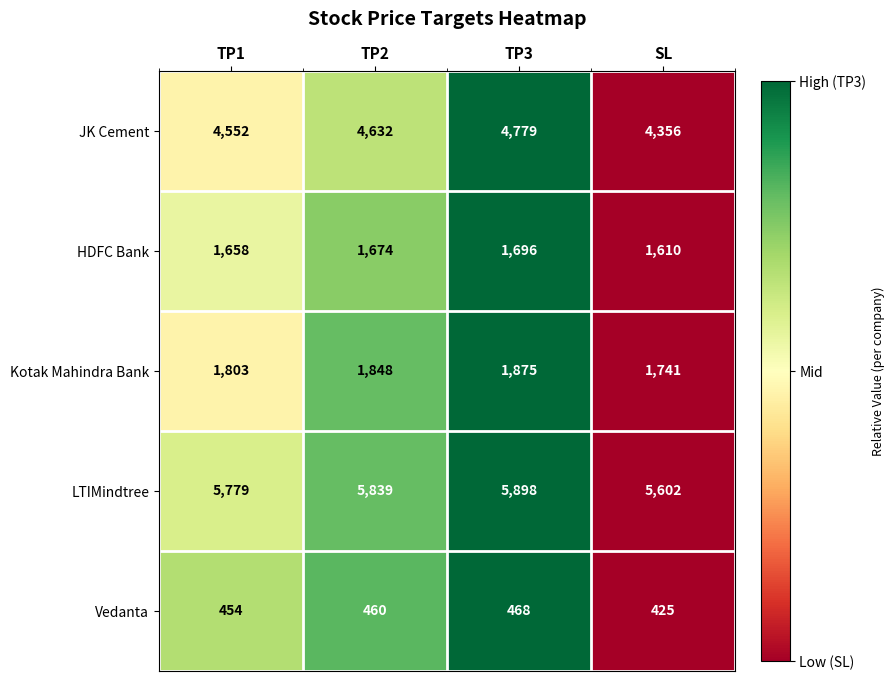

How many series are shown in this chart?

5